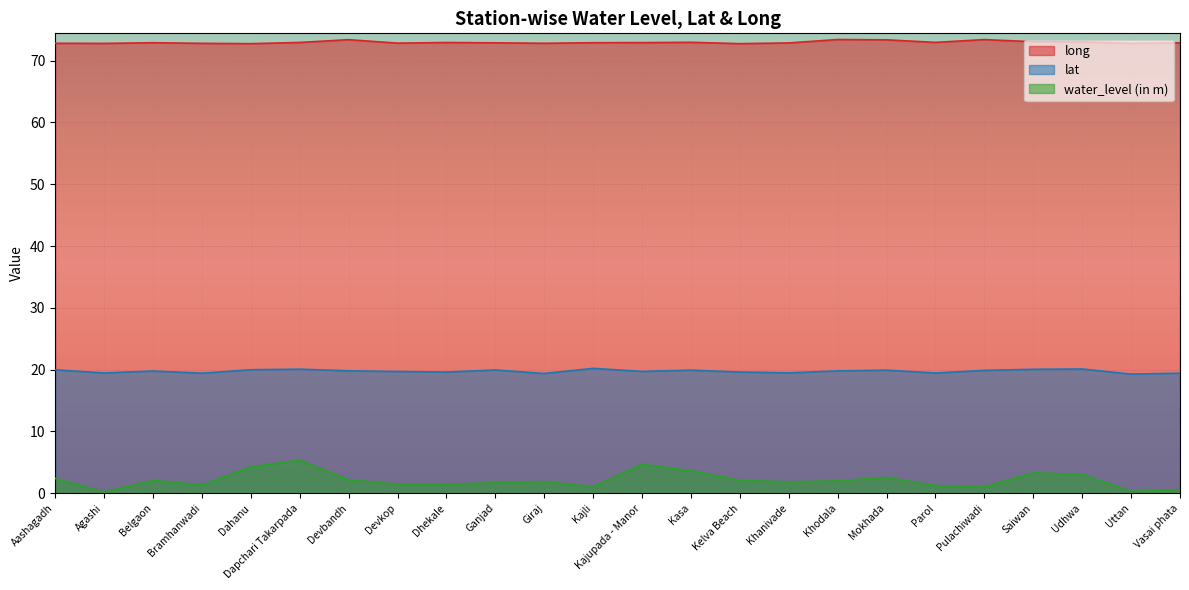

Rank the categories by water_level (in m) value from highest to lowest.

Dapchari Takarpada, Kajupada - Manor, Dahanu, Kasa, Saiwan, Udhwa, Mokhada, Aashagadh, Devbandh, Belgaon, Kelva Beach, Khodala, Giraj, Khanivade, Ganjad, Devkop, Dhekale, Bramhanwadi, Parol, Kajli, Pulachiwadi, Vasai phata, Uttan, Agashi